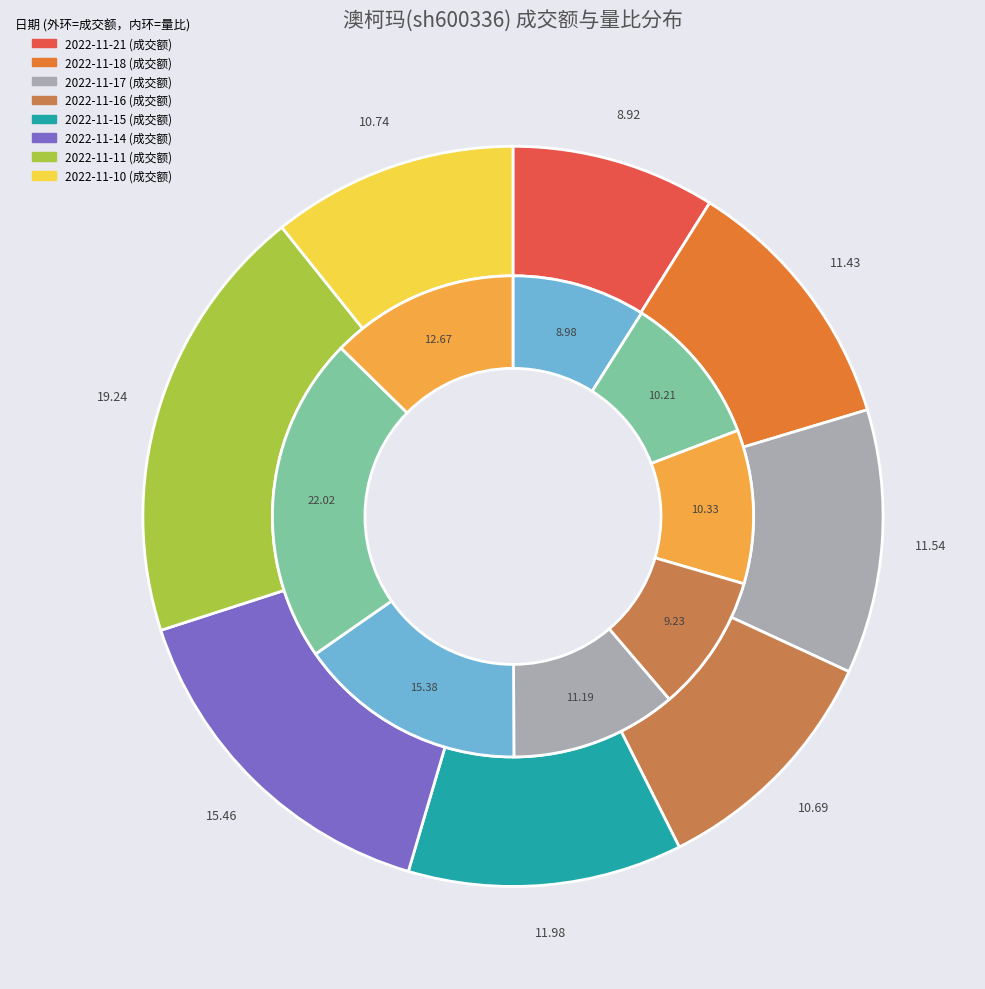

The 2022-11-10 slice represents 1% of the pie. True or false?

False